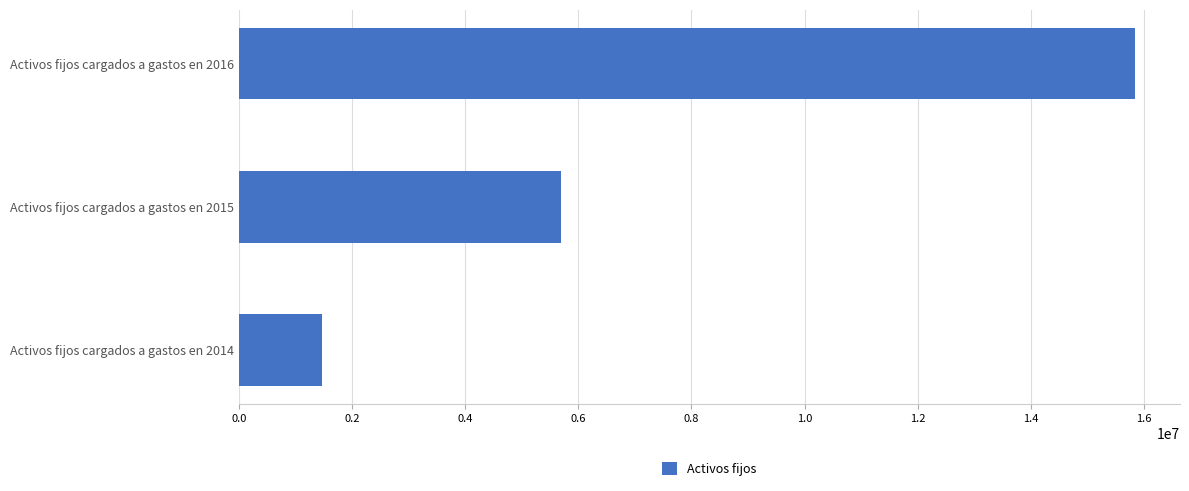

What is the sum of all values?

23021868